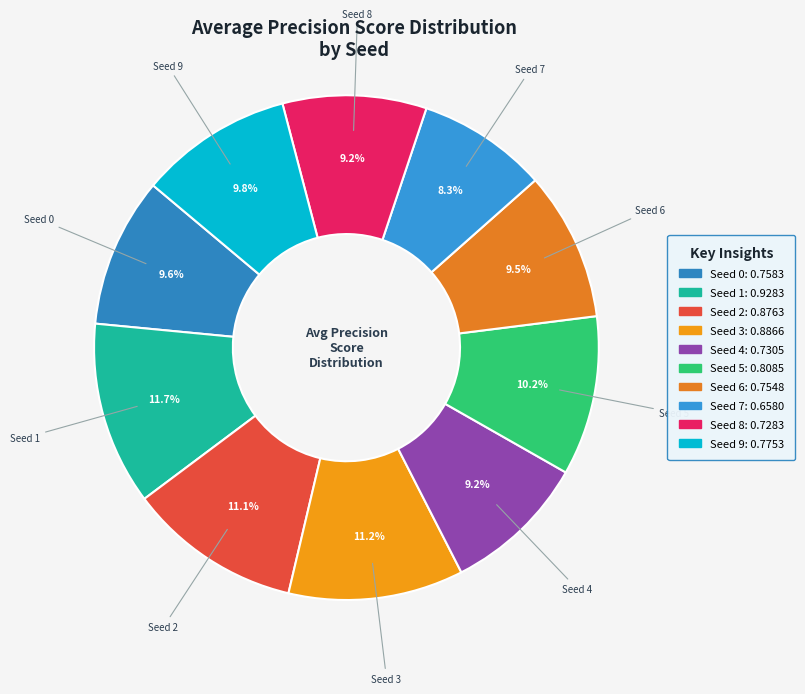

Is Seed 9 the majority of the pie?

No